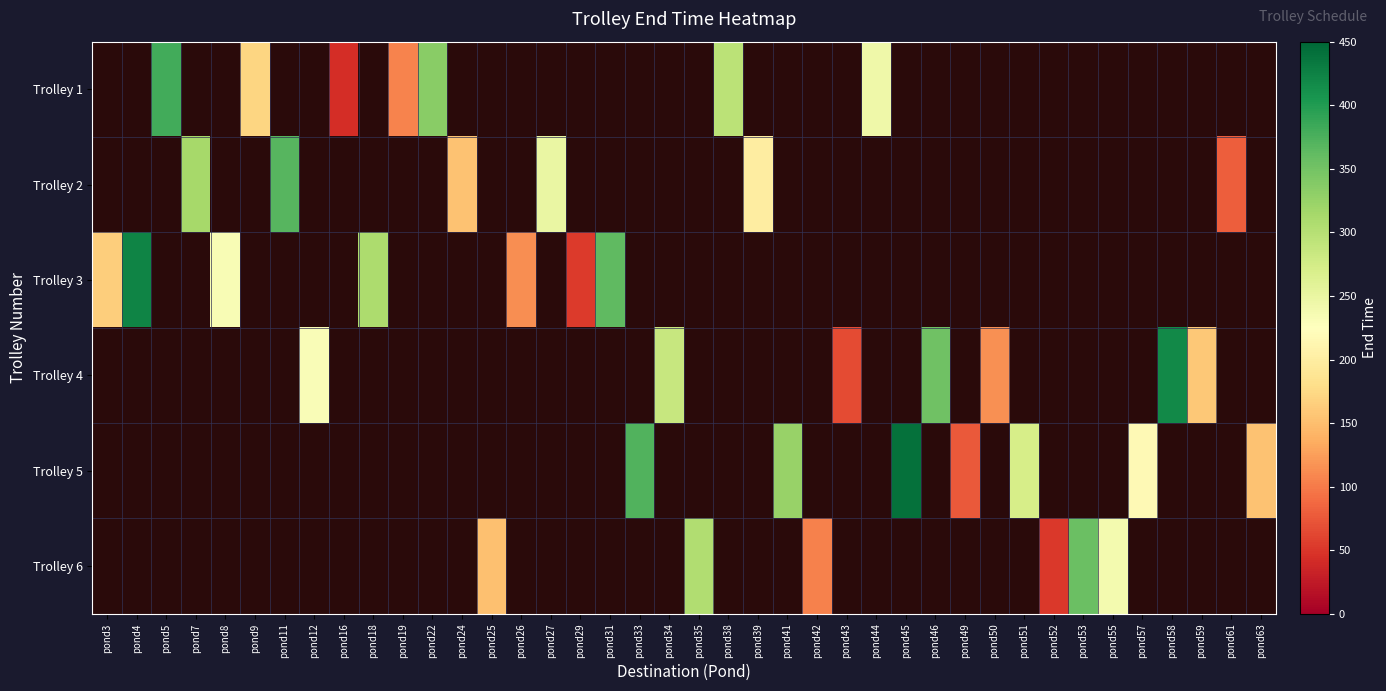

List the series in order of their overall mean, highest first.

Trolley 1, Trolley 2, Trolley 3, Trolley 4, Trolley 5, Trolley 6